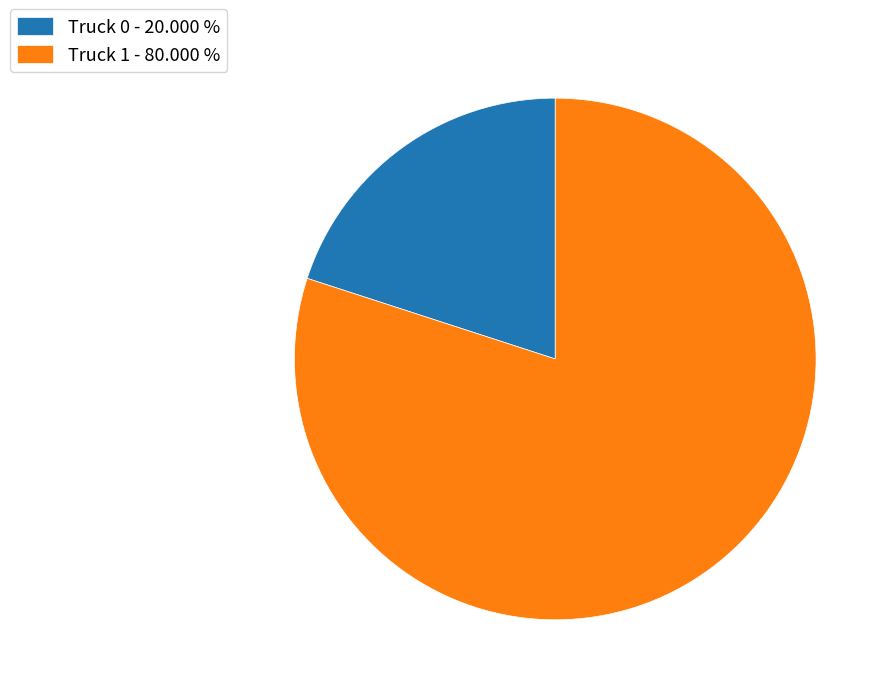

Count the number of slices in the pie.

2